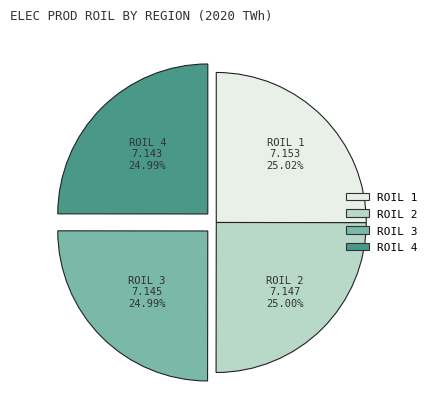

Does any single category account for the majority?

No